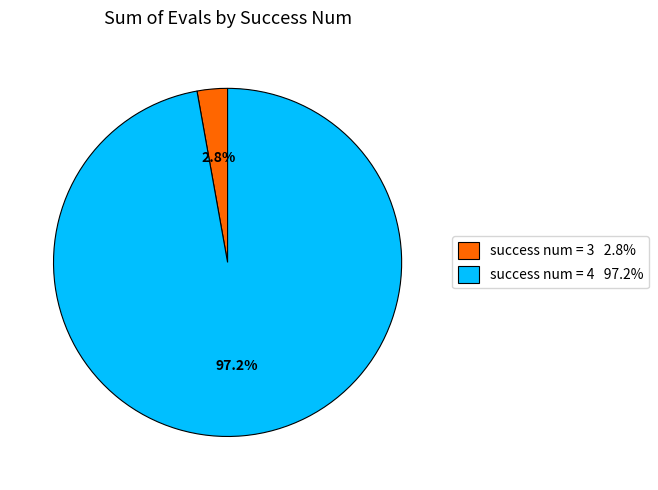

Is there any slice that represents more than half of the pie?

Yes